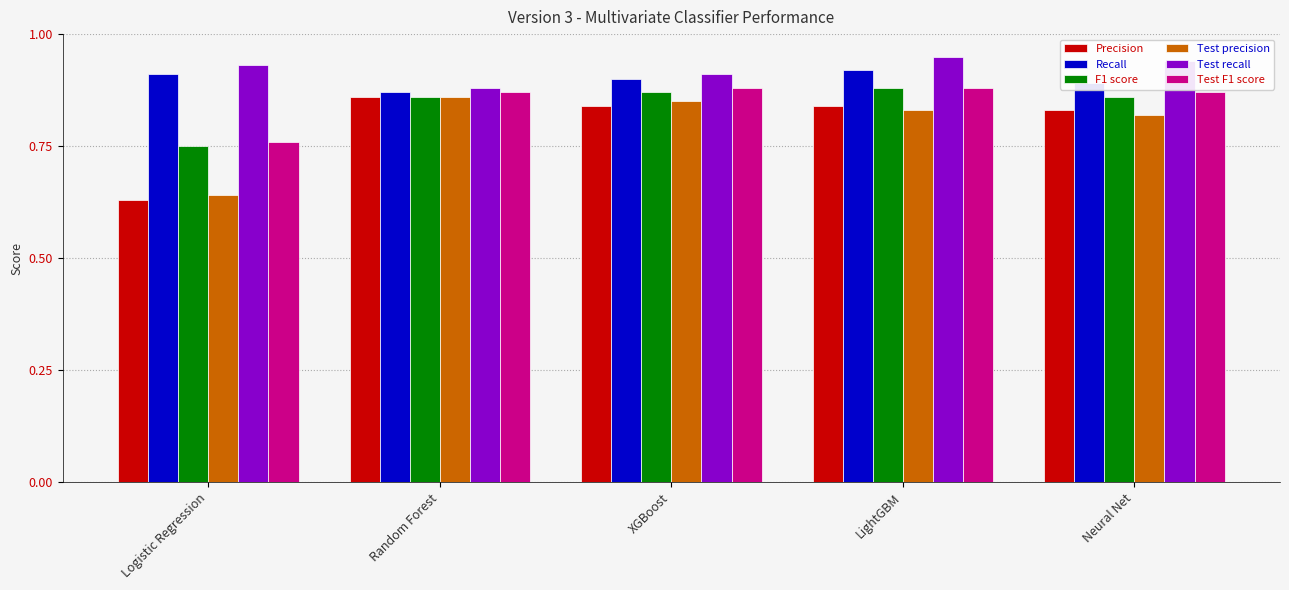

Which series has the largest total across all categories?

Test recall